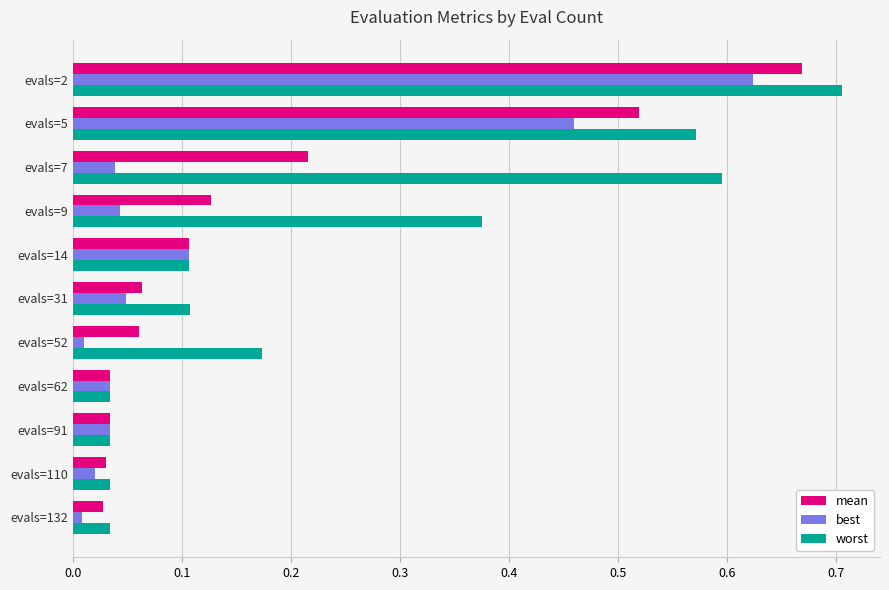

Which series has the largest total across all categories?

worst